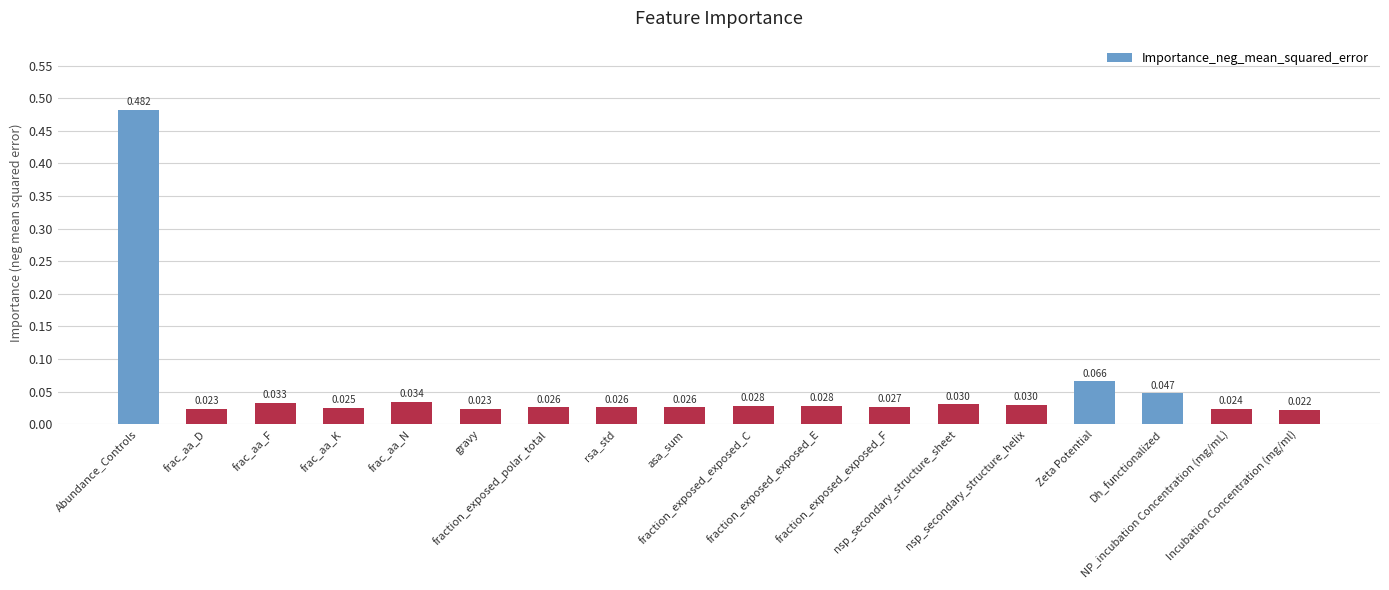

Reading left to right, list all the values displayed in this chart.

0.5	0.0	0.0	0.0	0.0	0.0	0.0	0.0	0.0	0.0	0.0	0.0	0.0	0.0	0.1	0.0	0.0	0.0